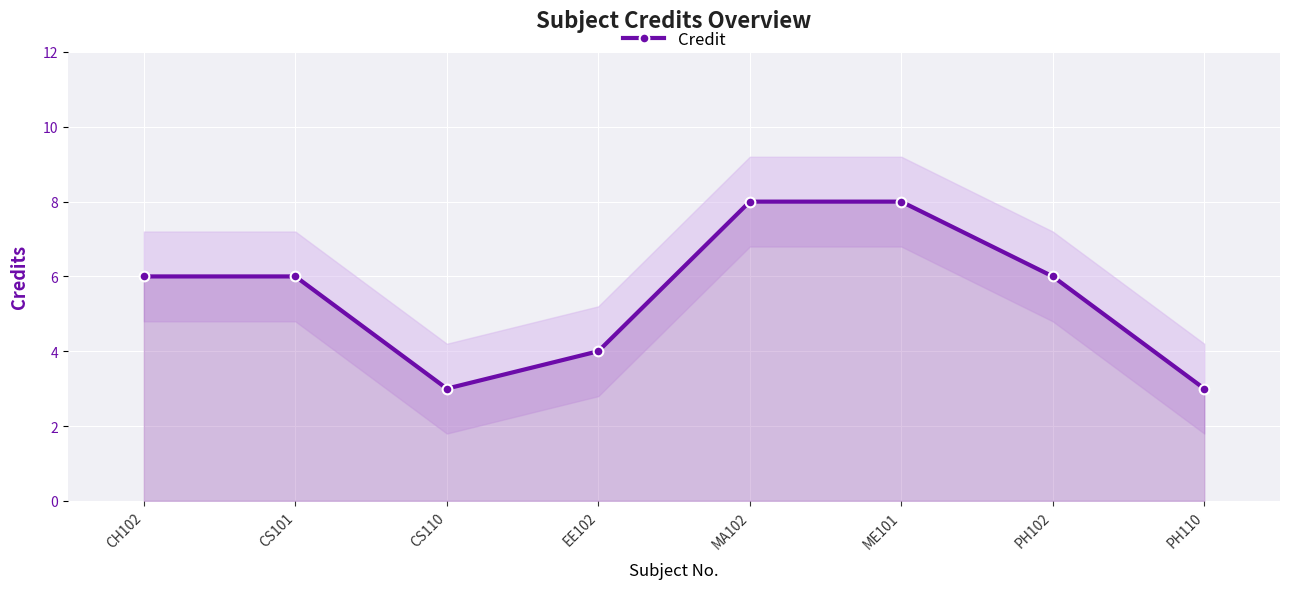

How many categories are shown in the chart?

8